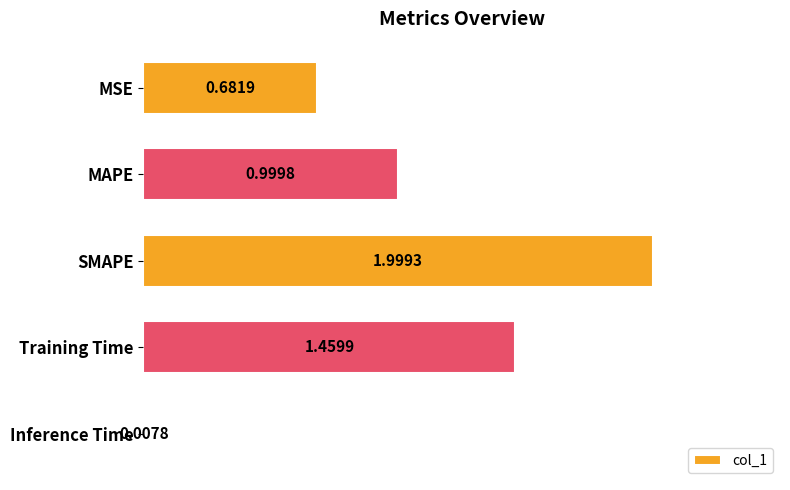

What is the average value?

1.0